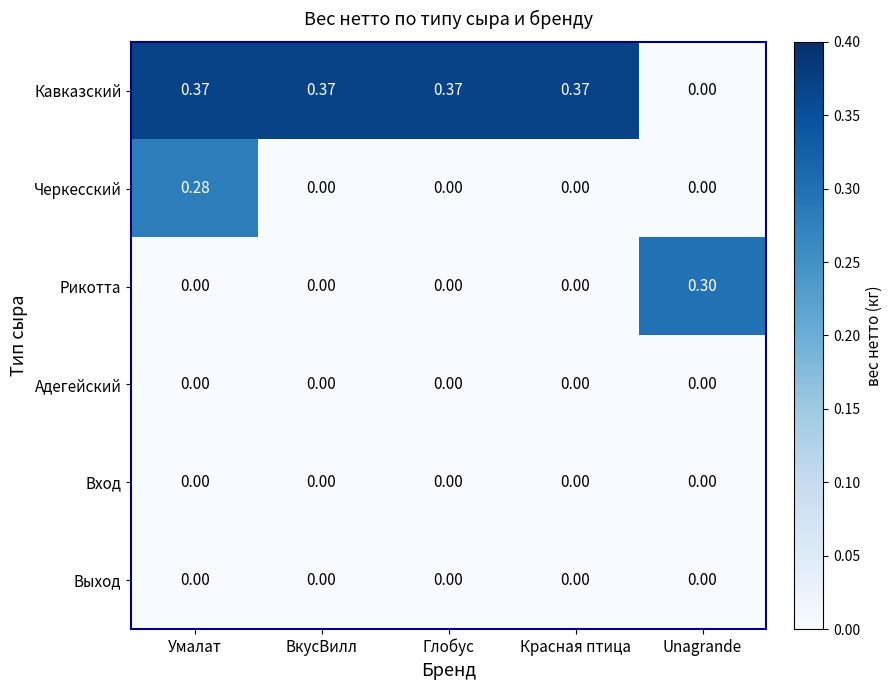

Between ВкусВилл and Unagrande, which series saw the biggest shift?

Кавказский